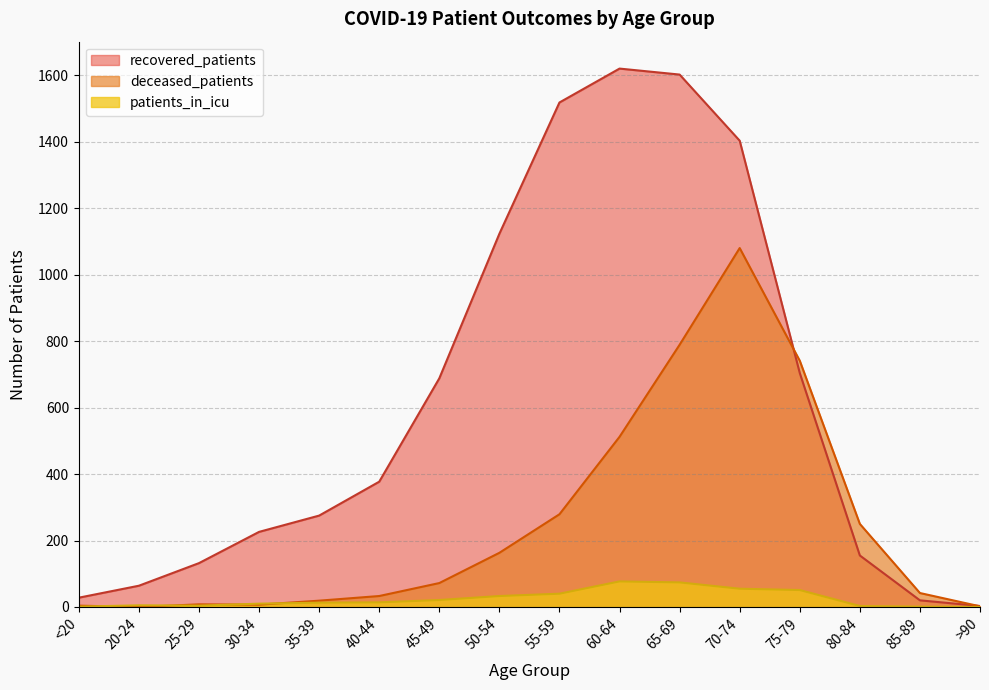

What is the label of the 9th point from the left?

55-59